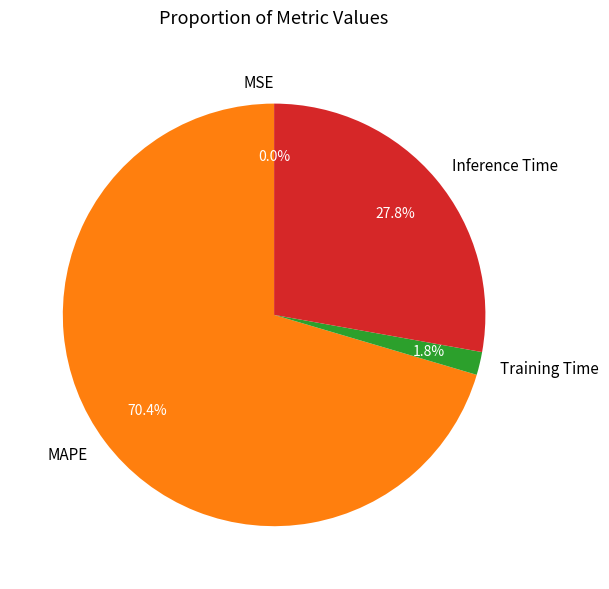

How much of the chart is everything except Training Time?

98.2%